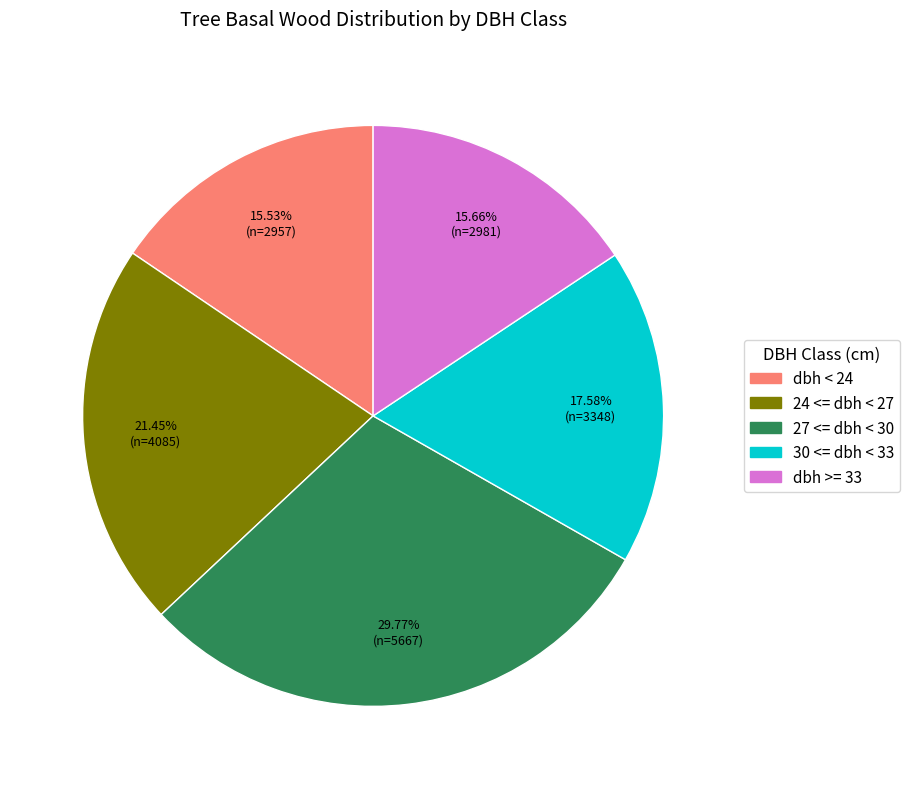

Count the number of slices in the pie.

5